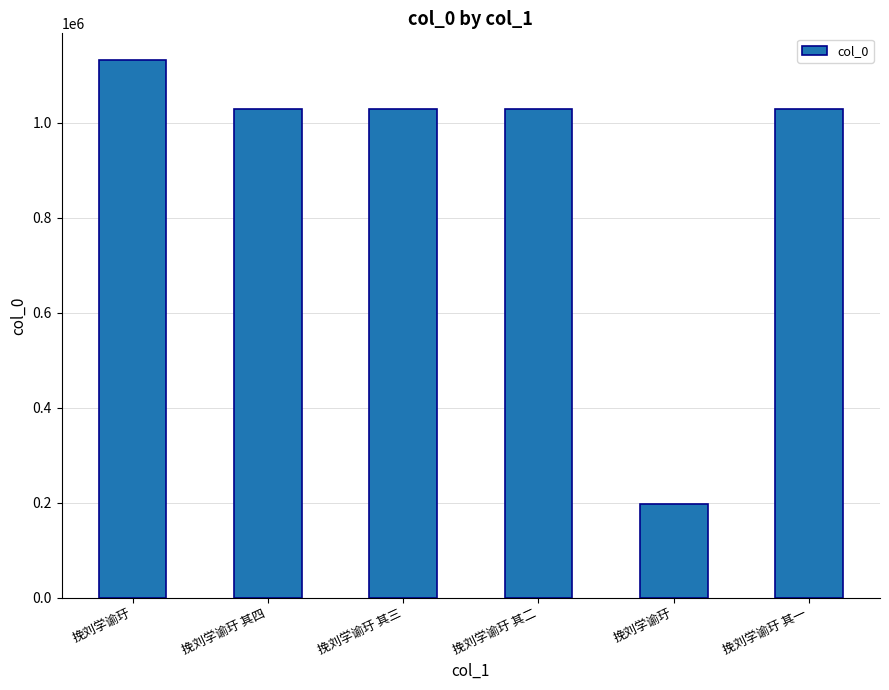

How many categories are shown in the chart?

6